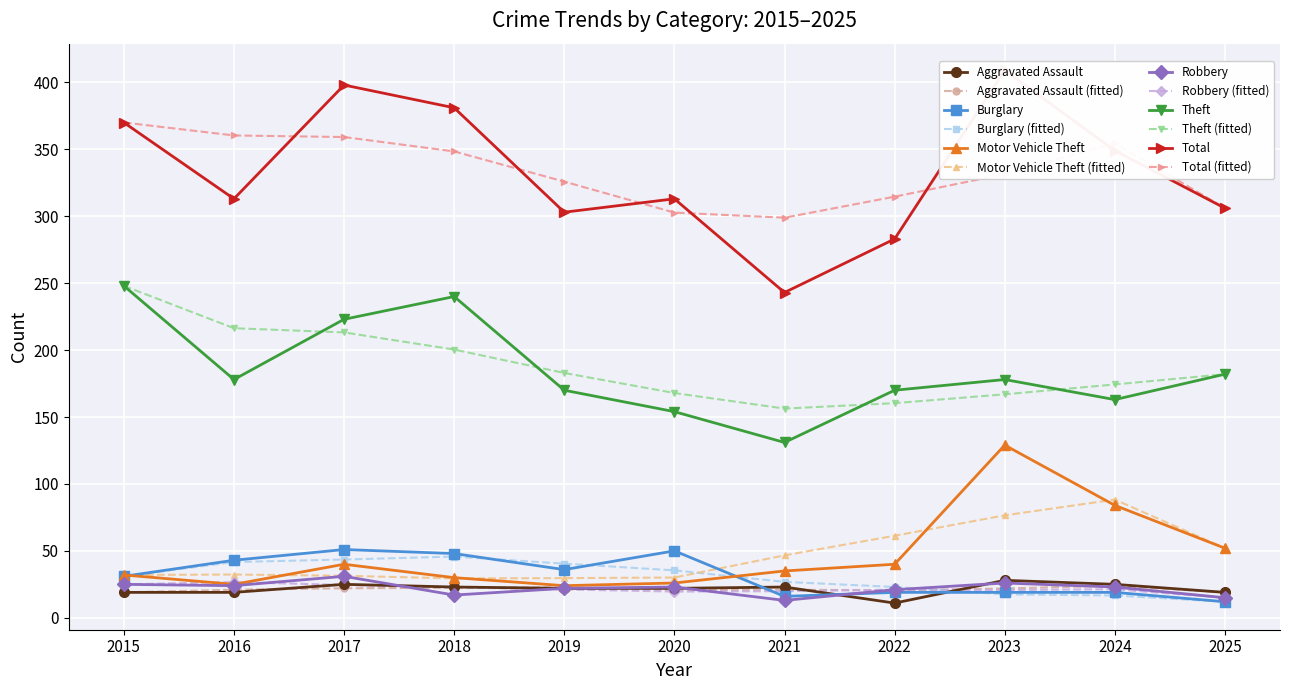

List the labels in order of Aggravated Assault value, smallest first.

2022, 2015, 2016, 2025, 2019, 2020, 2018, 2021, 2017, 2024, 2023